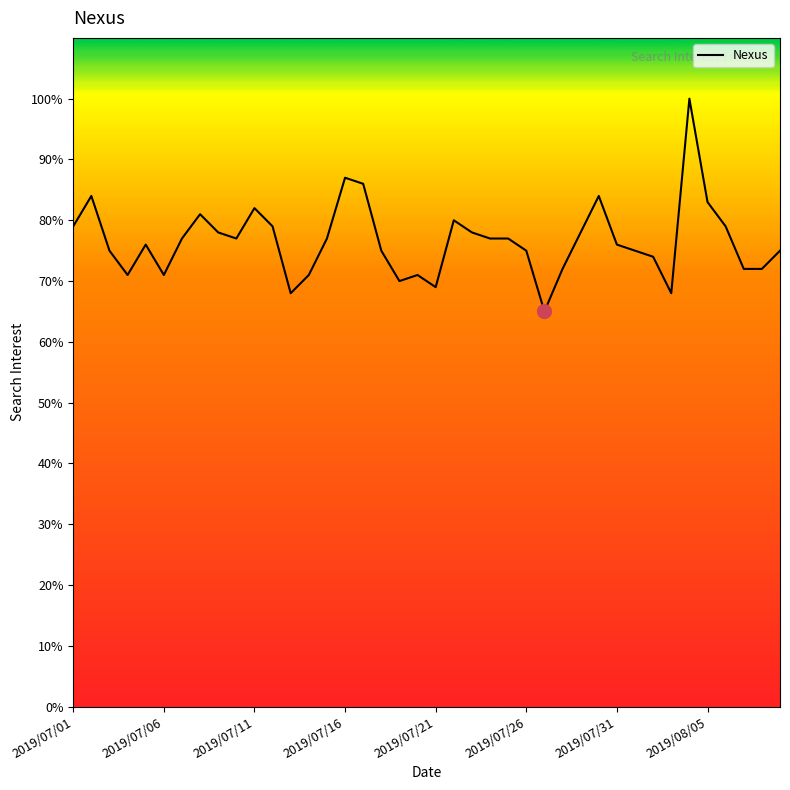

Reading left to right, transcribe all the data shown in this chart.

79	84	75	71	76	71	77	81	78	77	82	79	68	71	77	87	86	75	70	71	69	80	78	77	77	75	65	72	78	84	76	75	74	68	100	83	79	72	72	75